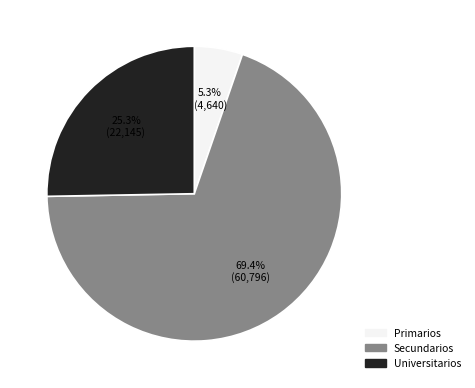

What percentage is NOT represented by Secundarios?

30.6%